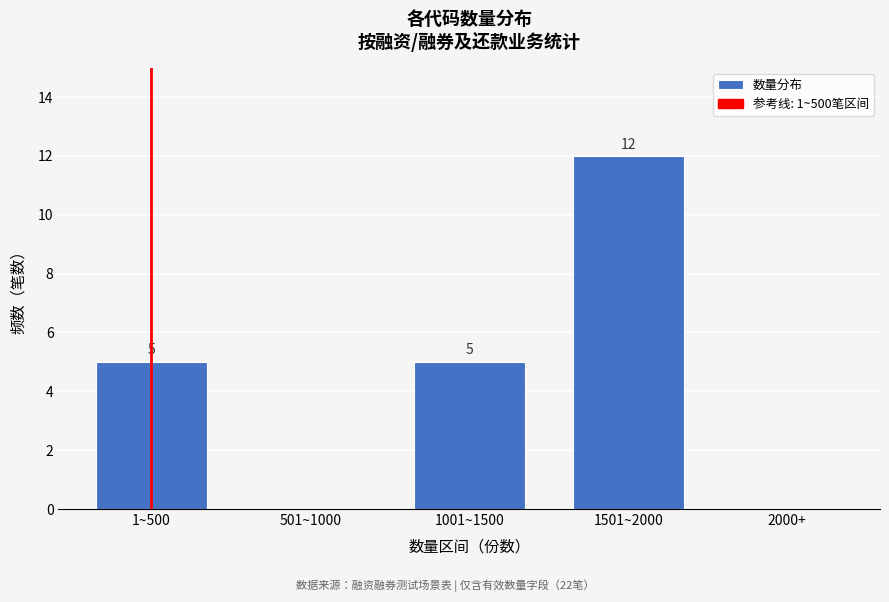

Reading left to right, what are all the values shown in this chart?

1~500=5	501~1000=0	1001~1500=5	1501~2000=12	2000+=0